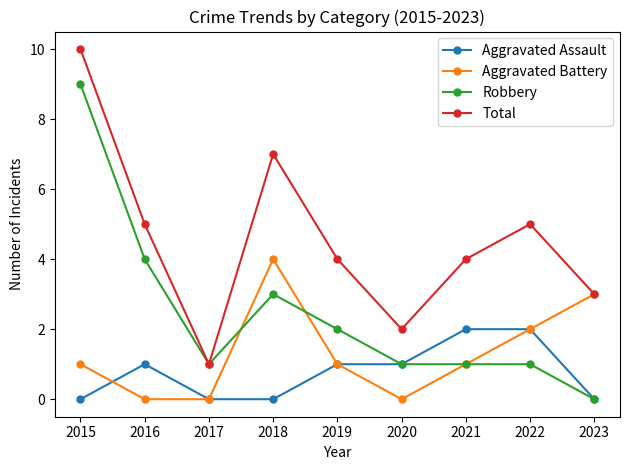

True or false: Total has more than 2 points higher than both neighbors.

False